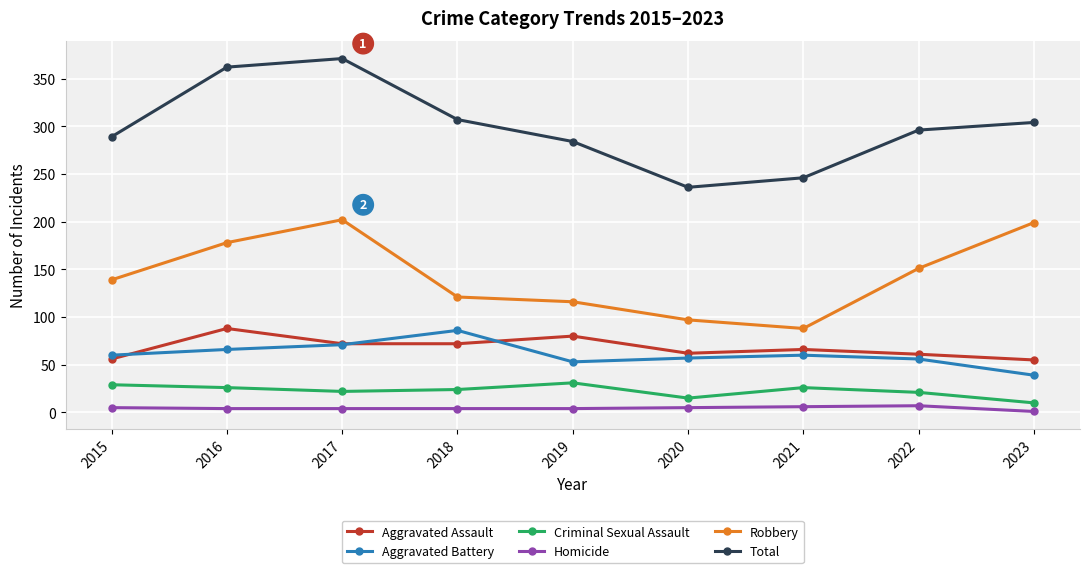

What is the lowest value of the Aggravated Battery series?

39